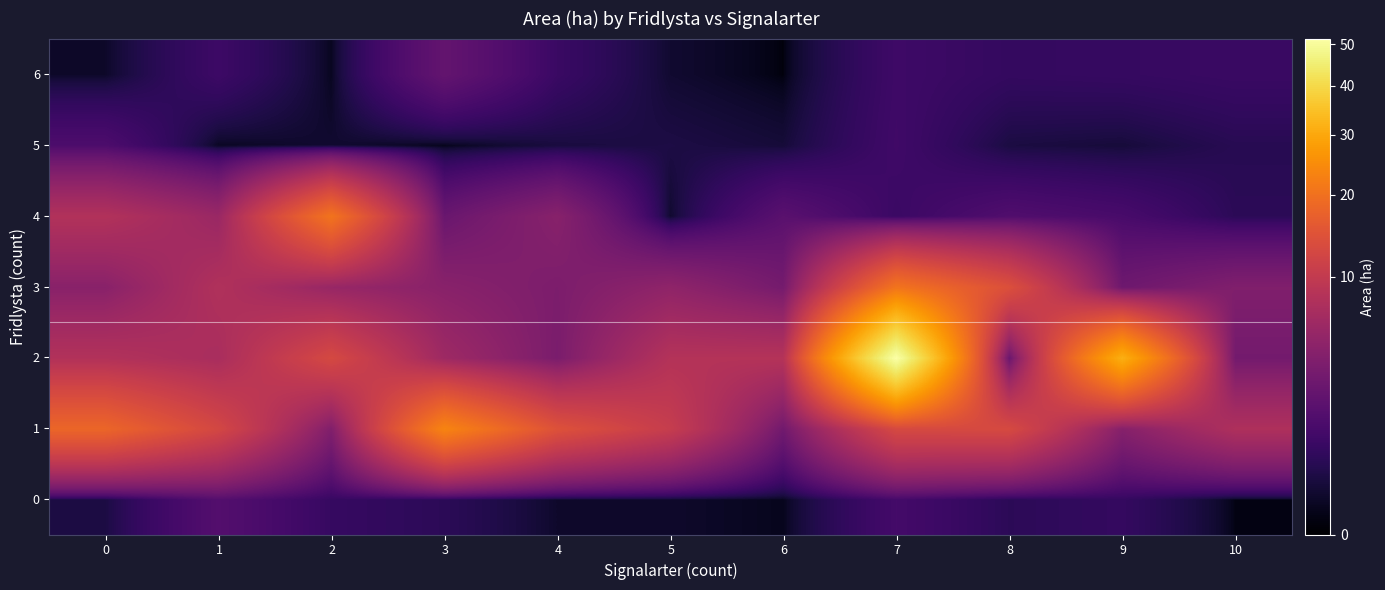

Reading left to right, what are all the values shown in this chart?

0: 0=0.2	1=1.5	2=0.7	3=0.5	4=0.1	5=0.1	6=0.0	7=1.0	8=0.5	9=0.6	10=0.0
1: 0=18.1	1=12.5	2=3.8	3=23.4	4=14.4	5=10.5	6=2.9	7=12.9	8=13.0	9=4.2	10=7.7
2: 0=8.1	1=7.1	2=12.8	3=6.1	4=3.4	5=8.3	6=8.3	7=51.4	8=2.5	9=31.4	10=3.0
3: 0=4.4	1=7.9	2=5.5	3=4.4	4=3.6	5=4.9	6=3.1	7=20.6	8=14.0	9=2.7	10=3.8
4: 0=8.0	1=5.7	2=20.5	3=2.5	4=4.3	5=0.1	6=1.7	7=0.7	8=1.4	9=1.1	10=0.5
5: 0=1.3	1=0.0	2=0.1	3=0.0	4=0.2	5=0.2	6=0.2	7=0.9	8=0.2	9=0.2	10=0.4
6: 0=0.1	1=0.8	2=0.0	3=2.2	4=0.7	5=0.1	6=0.0	7=0.8	8=0.6	9=0.7	10=0.7